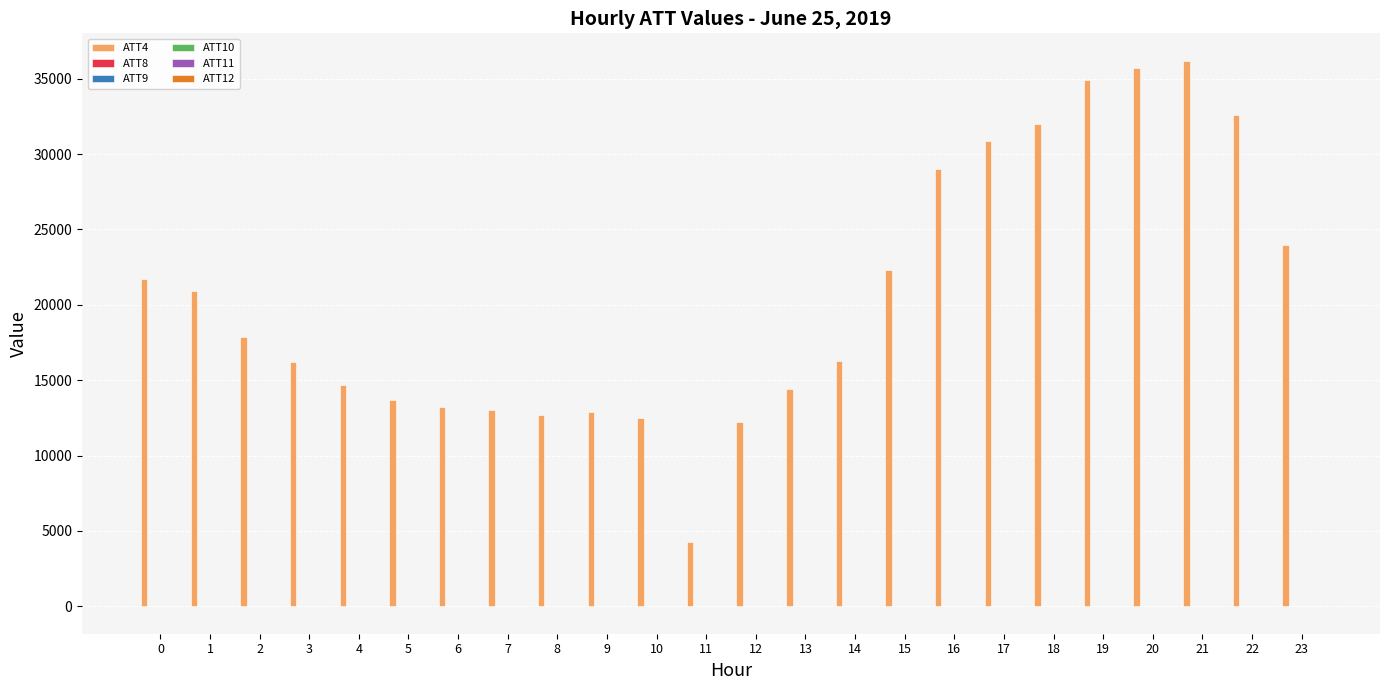

Which series has the largest total across all categories?

ATT4